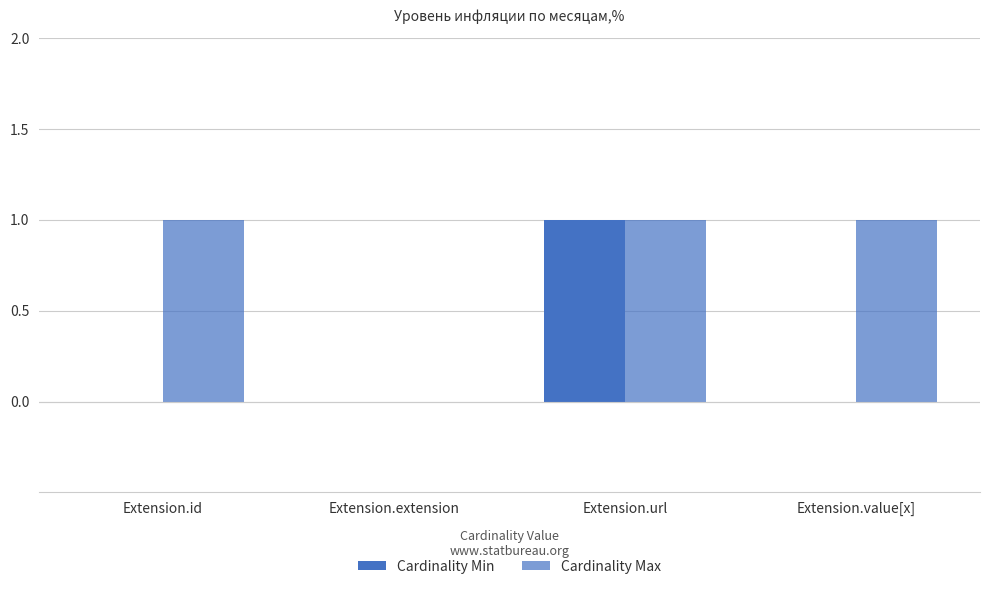

The value of Cardinality Max at Extension.url is 1. True or false?

False